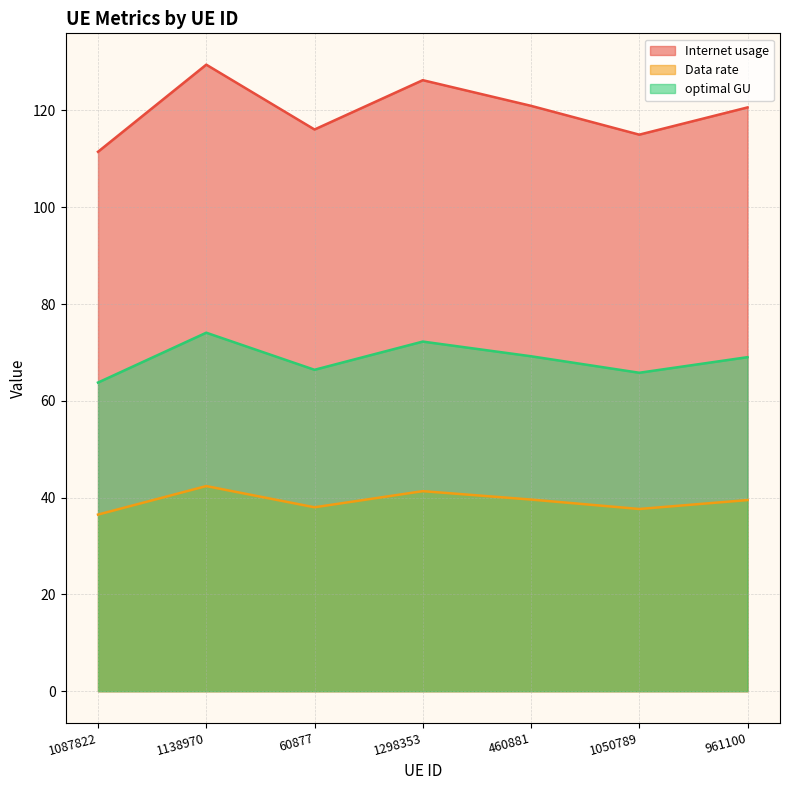

Does the chart display data point markers on the line(s)?

No